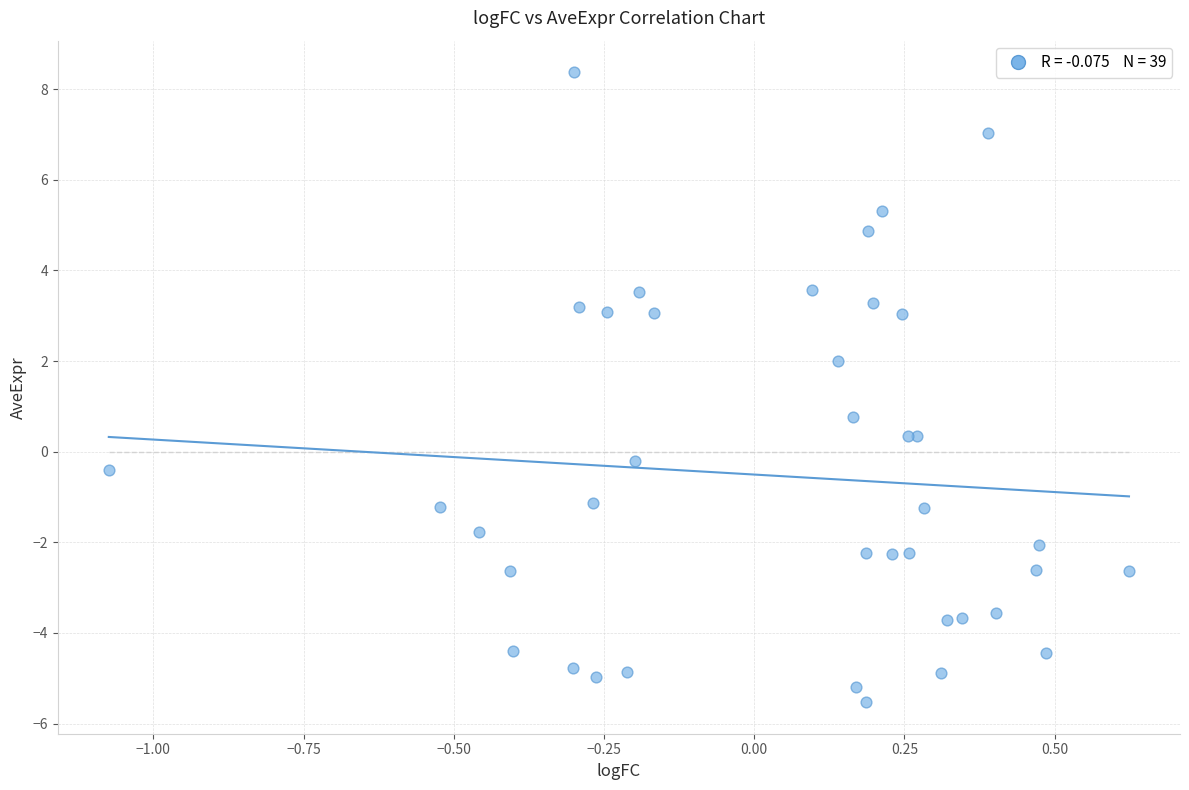

What Y value in the scatter plot is closest to 1?

0.8